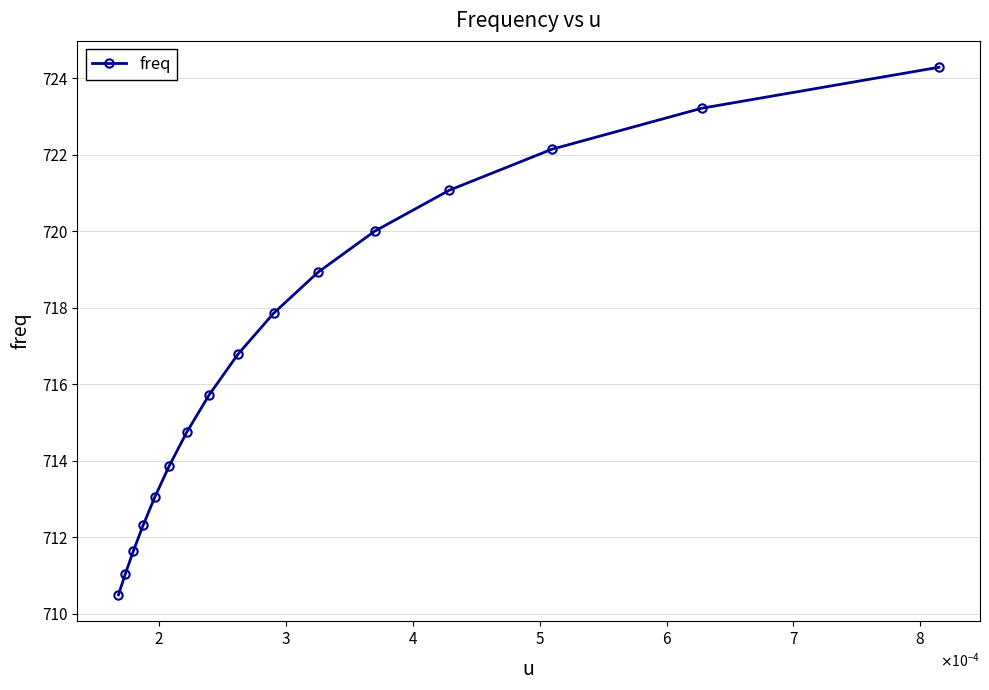

Reading right to left, transcribe all the data shown in this chart.

724.3	723.2	722.1	721.1	720.0	718.9	717.9	716.8	715.7	714.7	713.9	713.1	712.3	711.7	711.0	710.5